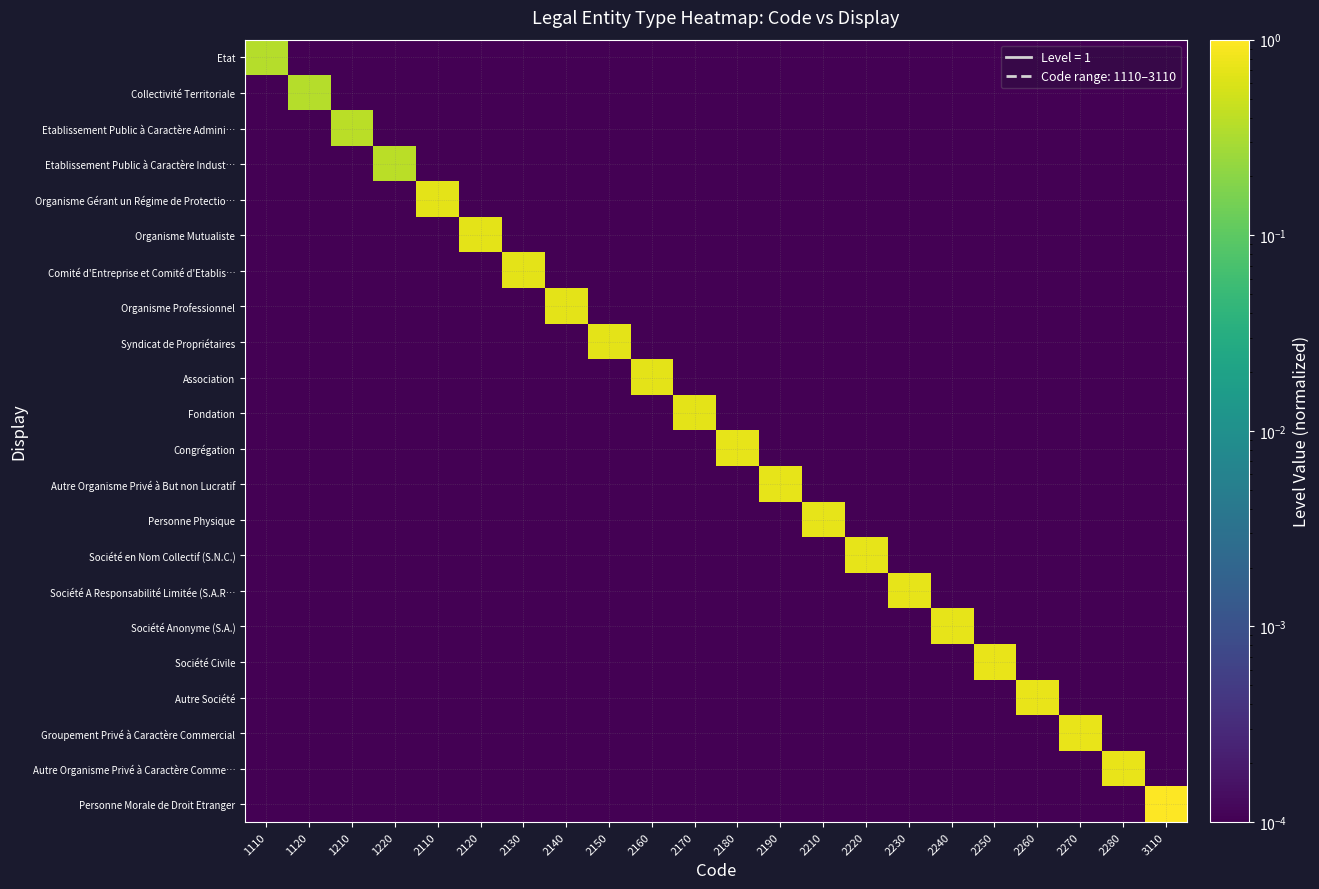

Rank the series by their maximum value, from highest to lowest.

Personne Morale de Droit Etranger, Autre Organisme Privé à Caractère Comme…, Groupement Privé à Caractère Commercial, Autre Société, Société Civile, Société Anonyme (S.A.), Société A Responsabilité Limitée (S.A.R…, Société en Nom Collectif (S.N.C.), Personne Physique, Autre Organisme Privé à But non Lucratif, Congrégation, Fondation, Association, Syndicat de Propriétaires, Organisme Professionnel, Comité d'Entreprise et Comité d'Etablis…, Organisme Mutualiste, Organisme Gérant un Régime de Protectio…, Etablissement Public à Caractère Indust…, Etablissement Public à Caractère Admini…, Collectivité Territoriale, Etat